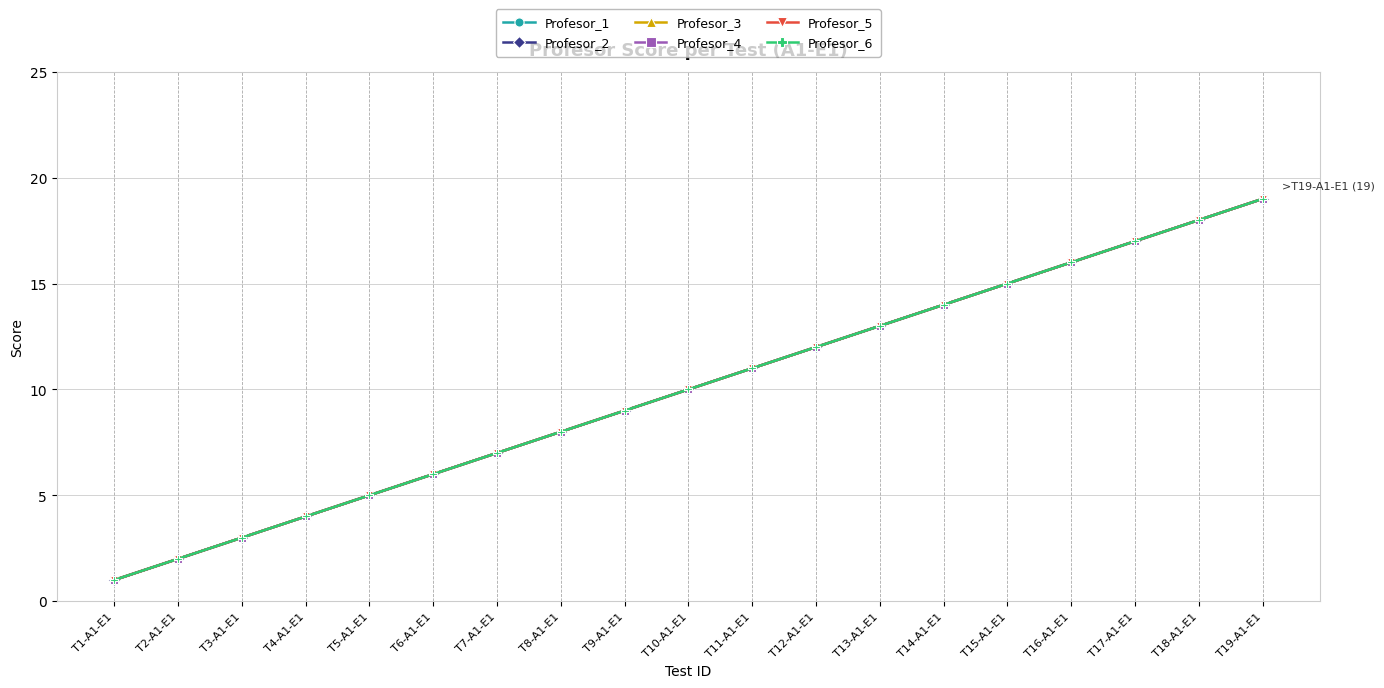

Where does the Profesor_5 series first go above 10?

T11-A1-E1